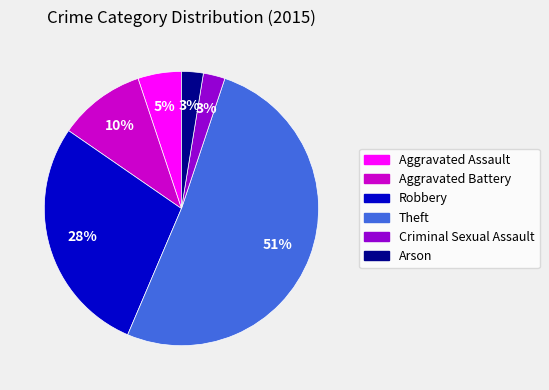

Is there a majority slice in this chart?

Yes